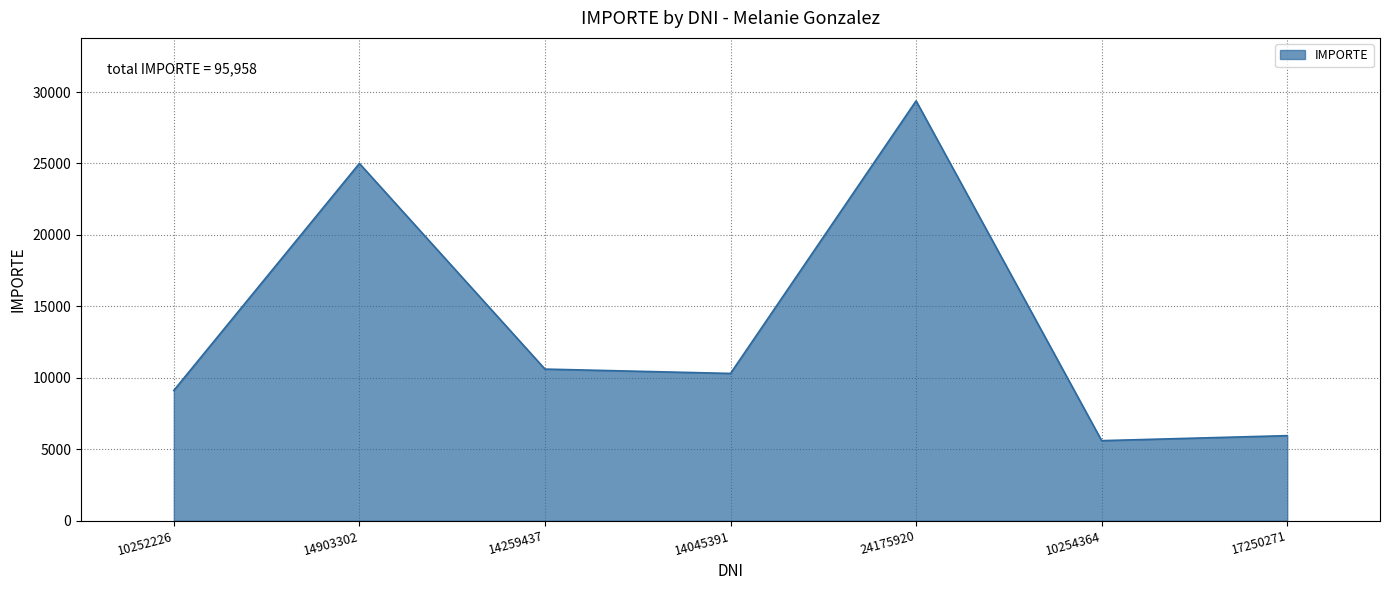

How many lines are shown in the chart?

1